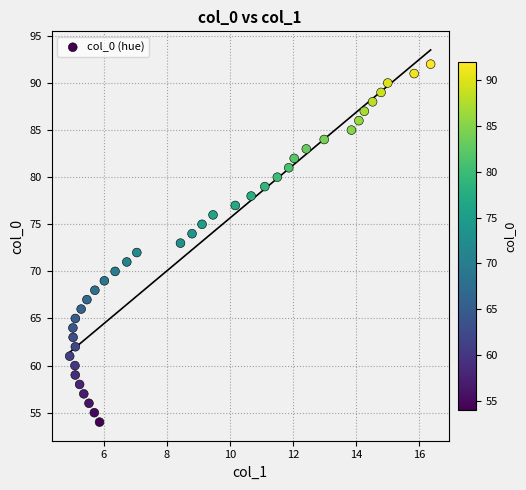

What is the range of Y values (max minus min)?

38